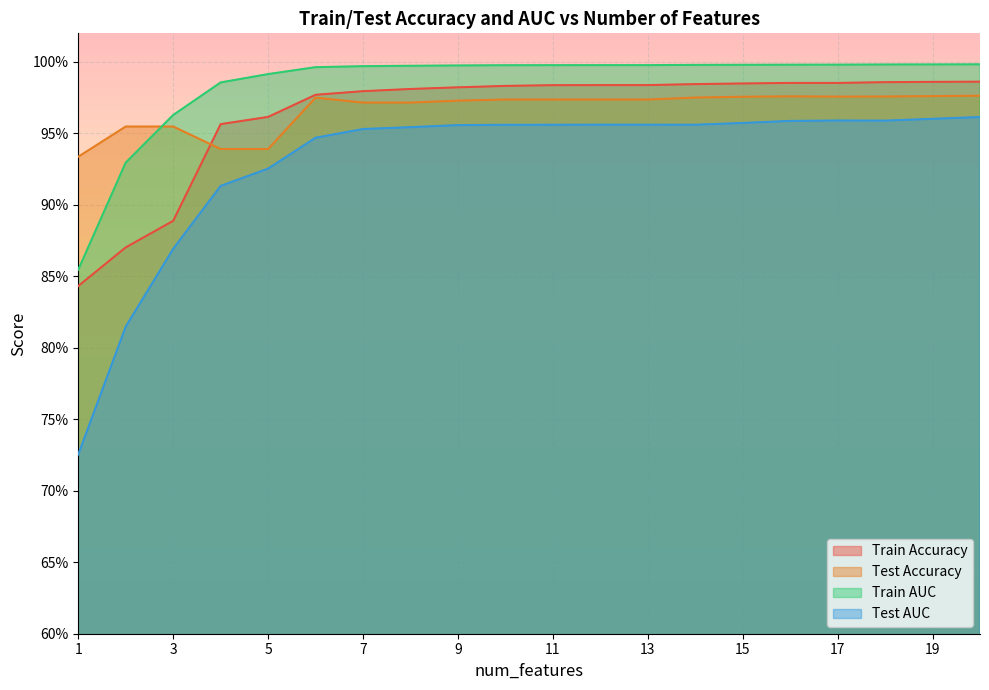

Rank the series at 10 from lowest to highest value.

Test AUC, Test Accuracy, Train Accuracy, Train AUC